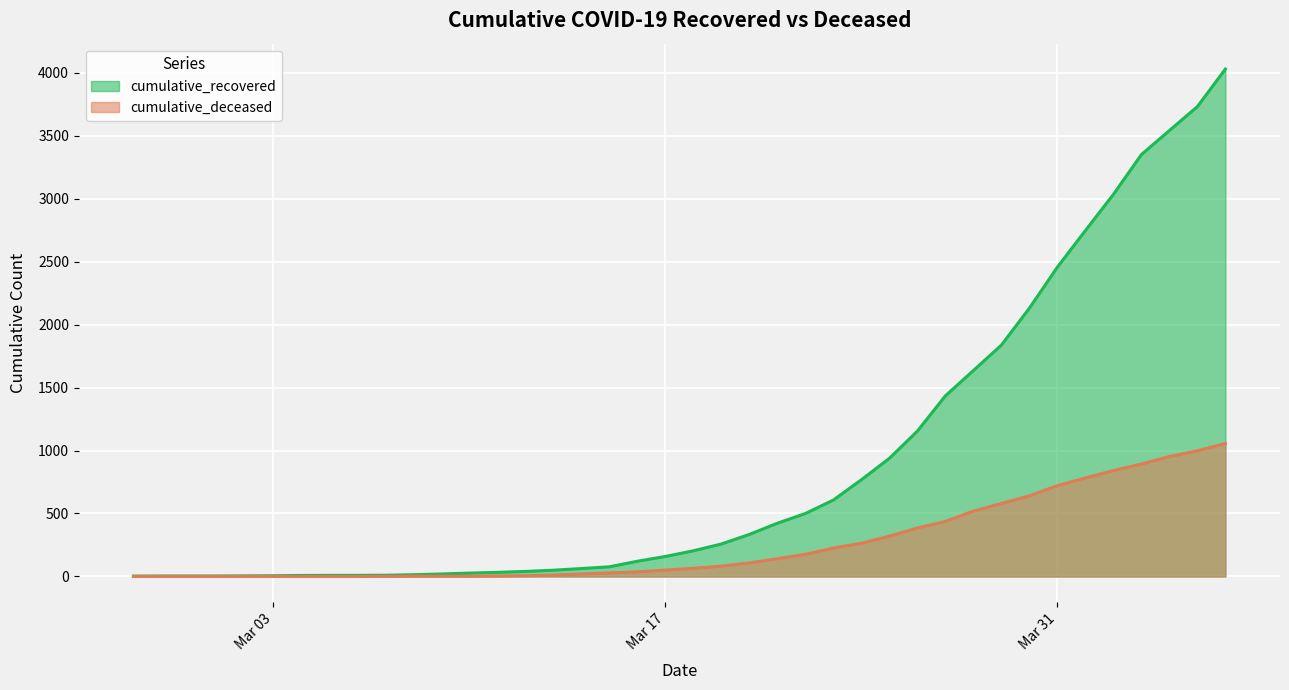

How many positive values does the cumulative_deceased series have?

31